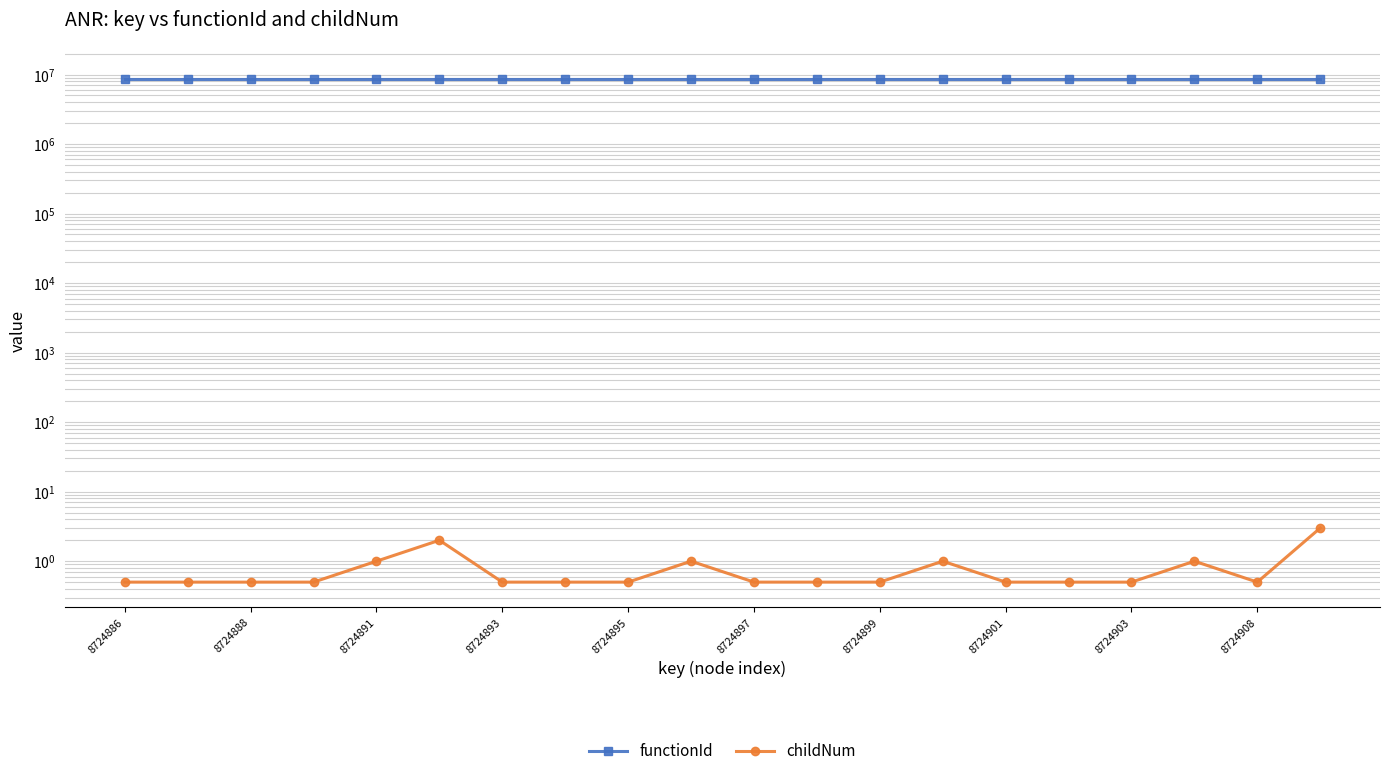

Which series changed the most between 8724908 and 12?

childNum